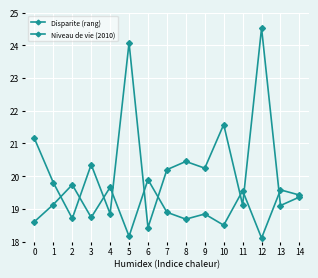

Count the number of data series in this chart.

2